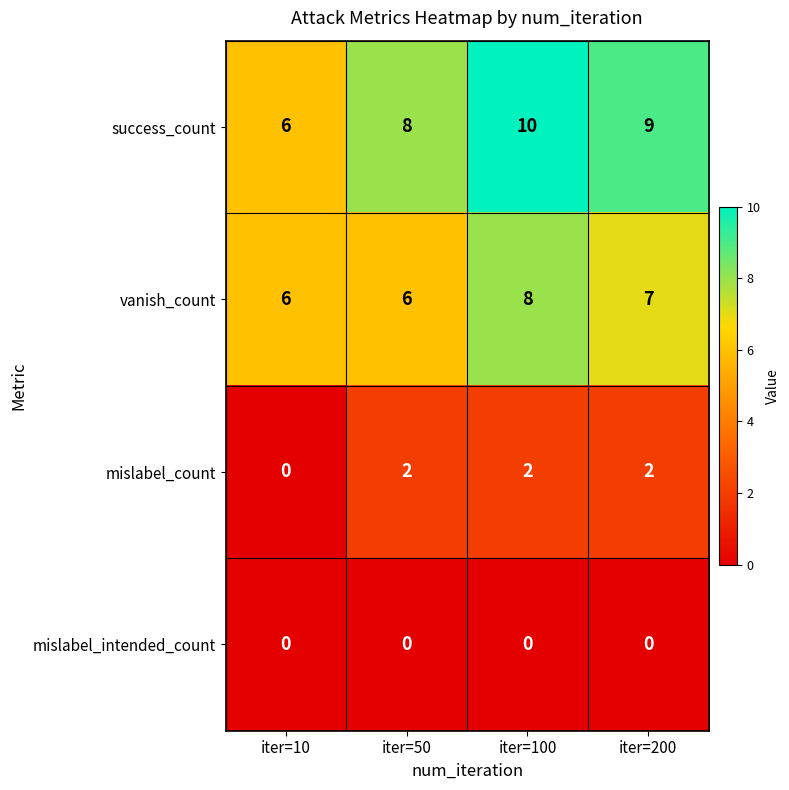

At which category is the sum across all series the highest?

iter=100